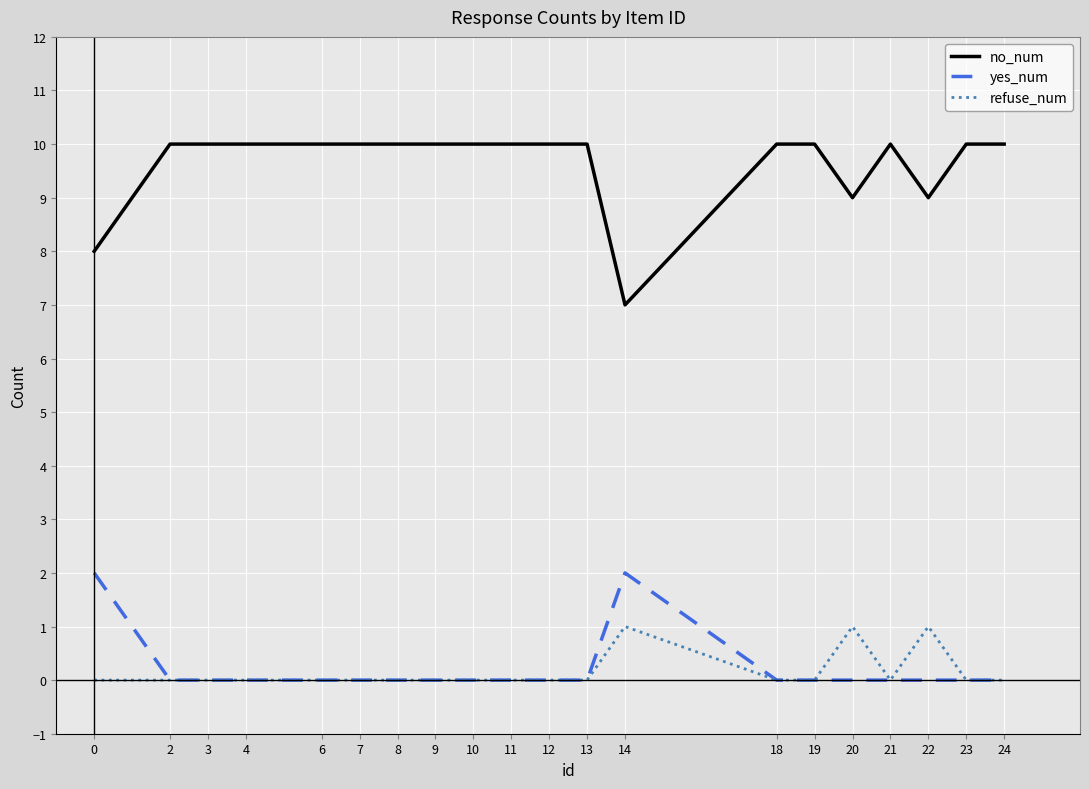

Is the value of no_num at 19 greater than the value of refuse_num at 12?

Yes